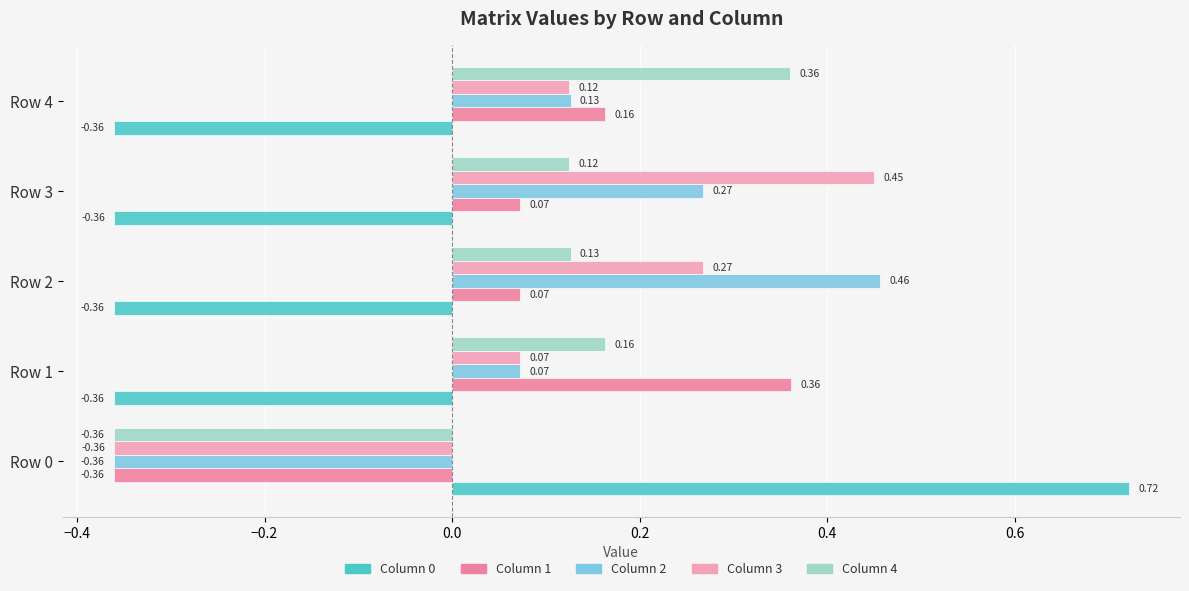

Is the value of Column 0 at Row 0 greater than the value of Column 1 at Row 4?

Yes